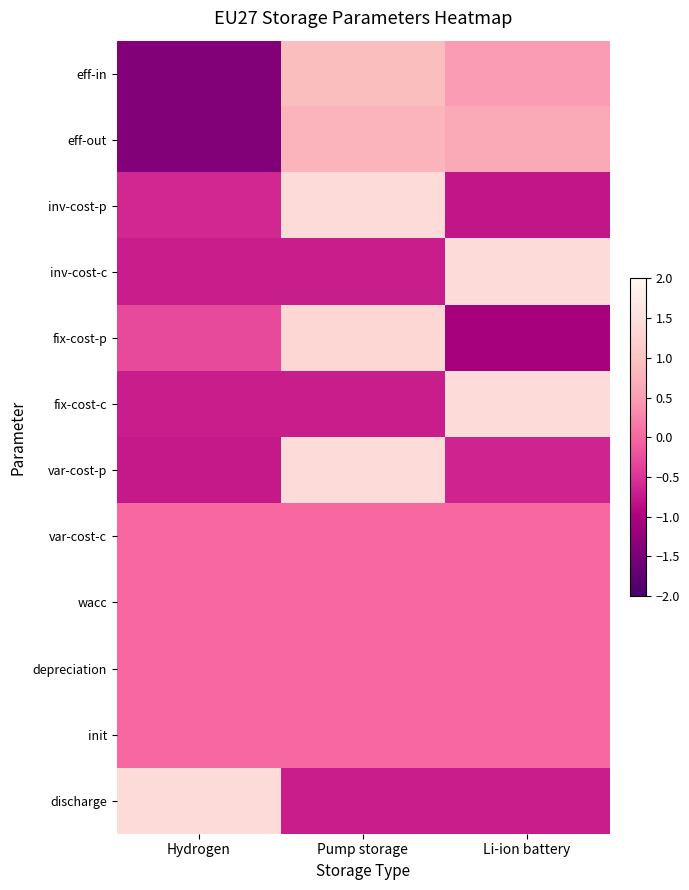

Which series has the widest spread of values?

fix-cost-p